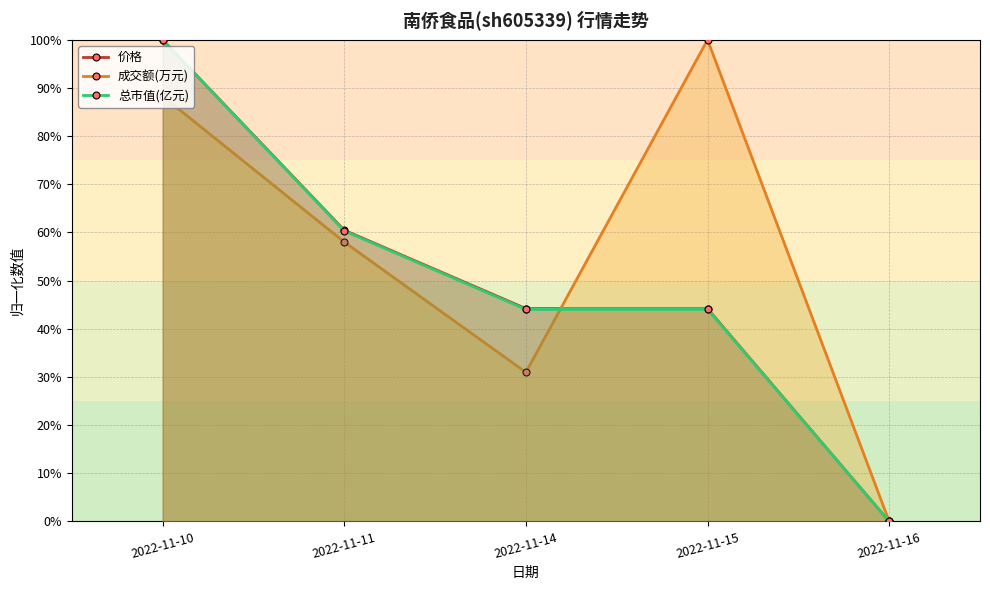

Between which two adjacent categories do 价格 and 成交额(万元) first intersect?

2022-11-14 and 2022-11-15